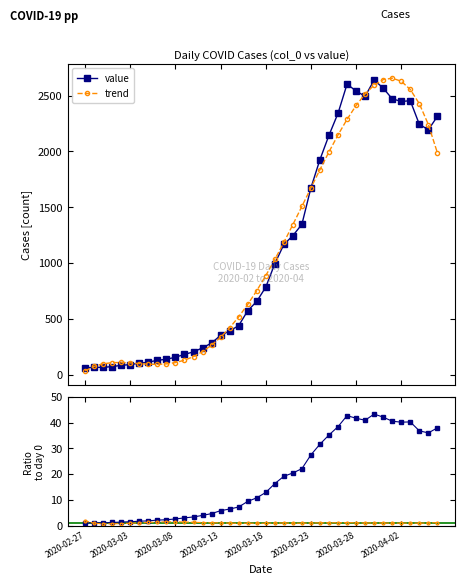

What is the difference between the maximum and minimum values in the value / day0 series?

42.3